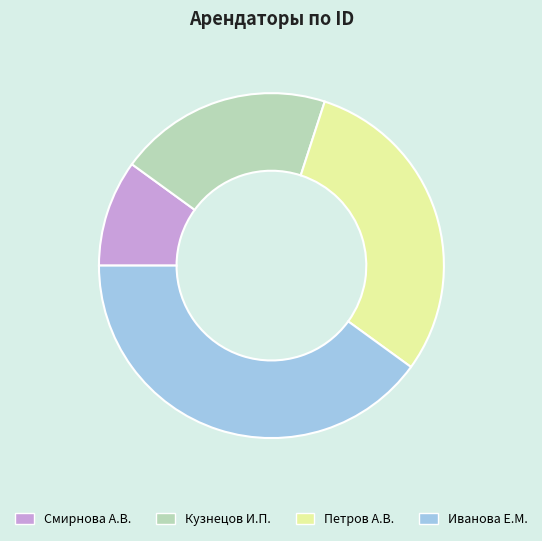

Rank the categories by value from lowest to highest.

Смирнова А.В., Кузнецов И.П., Петров А.В., Иванова Е.М.